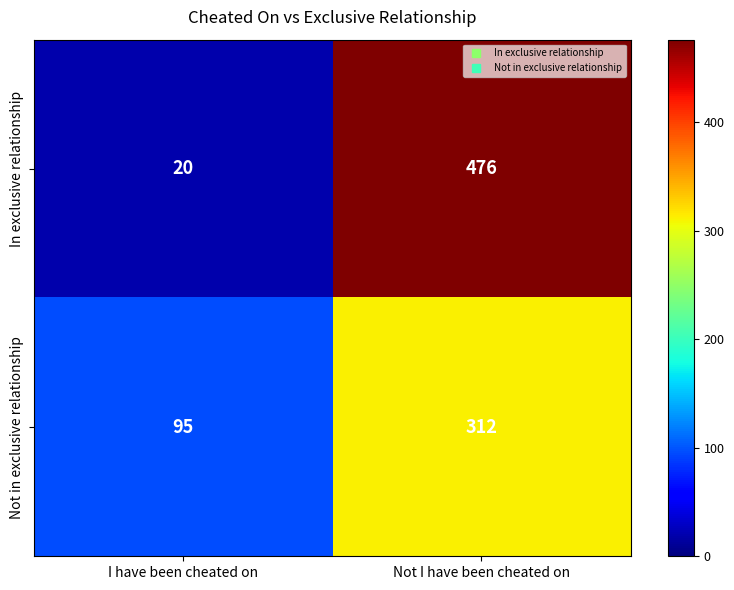

Reading left to right, what are all the values shown in this chart?

In exclusive relationship: I have been cheated on=20	Not I have been cheated on=476
Not in exclusive relationship: I have been cheated on=95	Not I have been cheated on=312